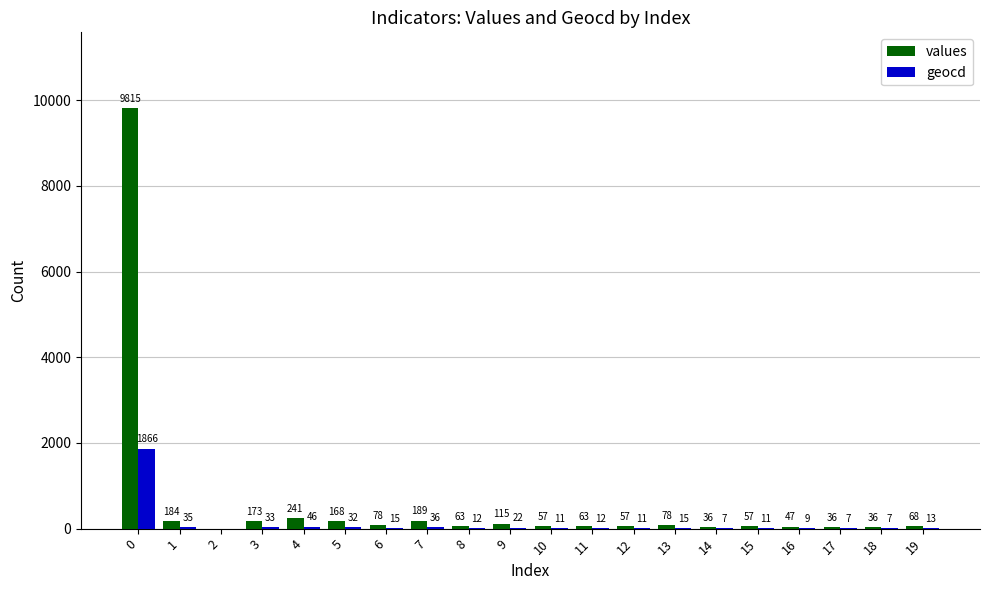

Is the value of geocd at 5 greater than the value of values at 13?

No